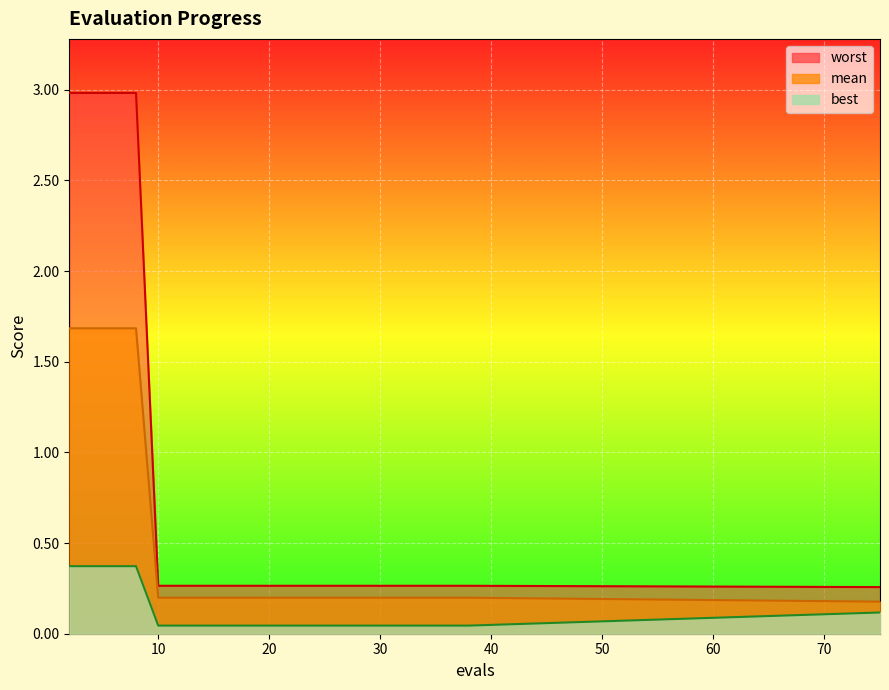

True or false: best and worst cross at least once.

False